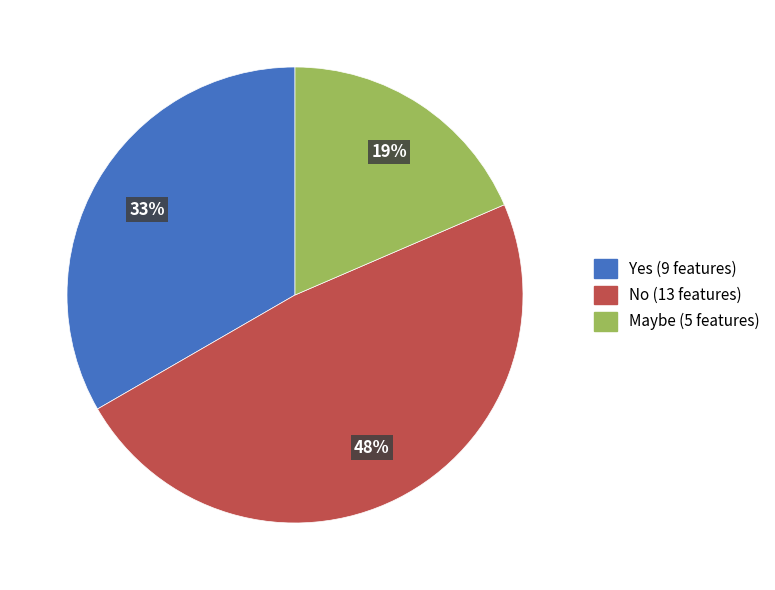

Which slice is the largest?

No